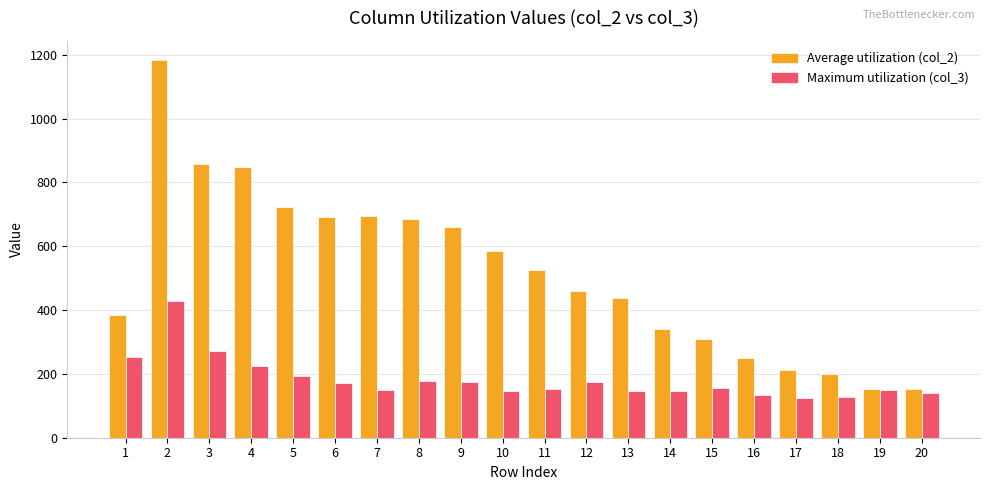

What are all the series names shown in the legend?

Average utilization (col_2), Maximum utilization (col_3)